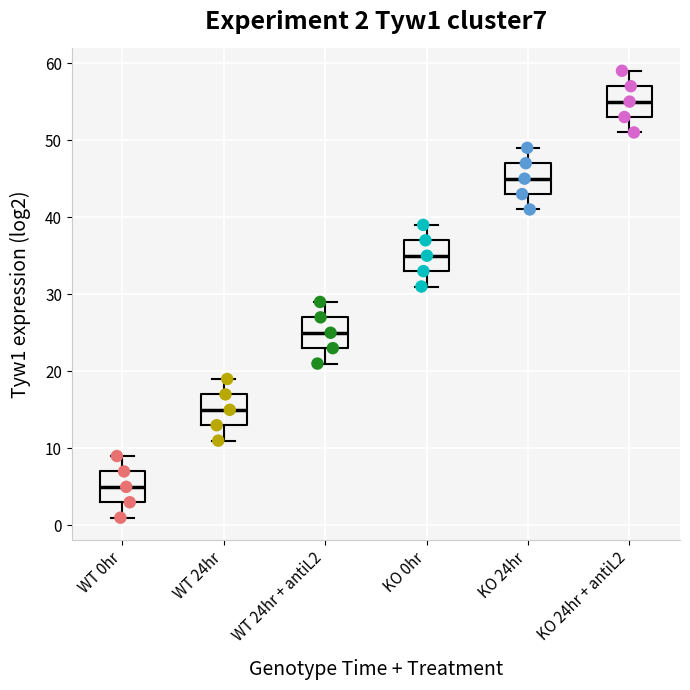

Which box has the highest median line?

KO 24hr + antiL2